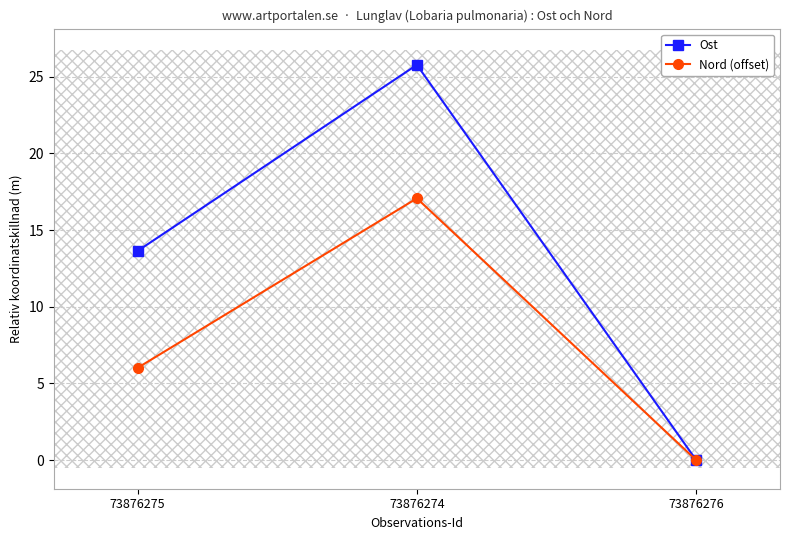

Which series has the largest range (max minus min)?

Ost